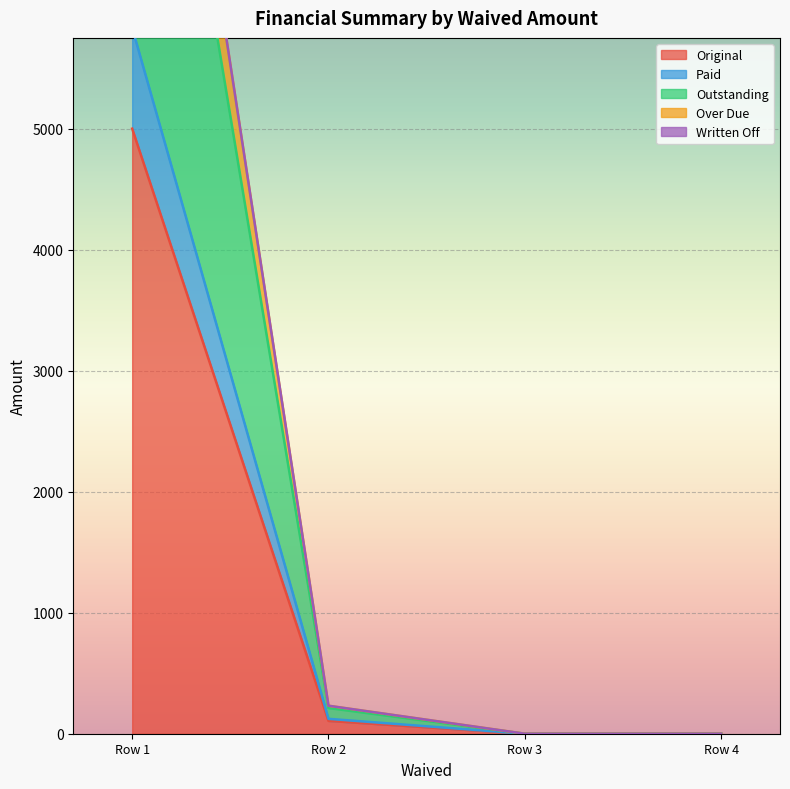

True or false: Over Due has more than 2 interior local peaks.

False